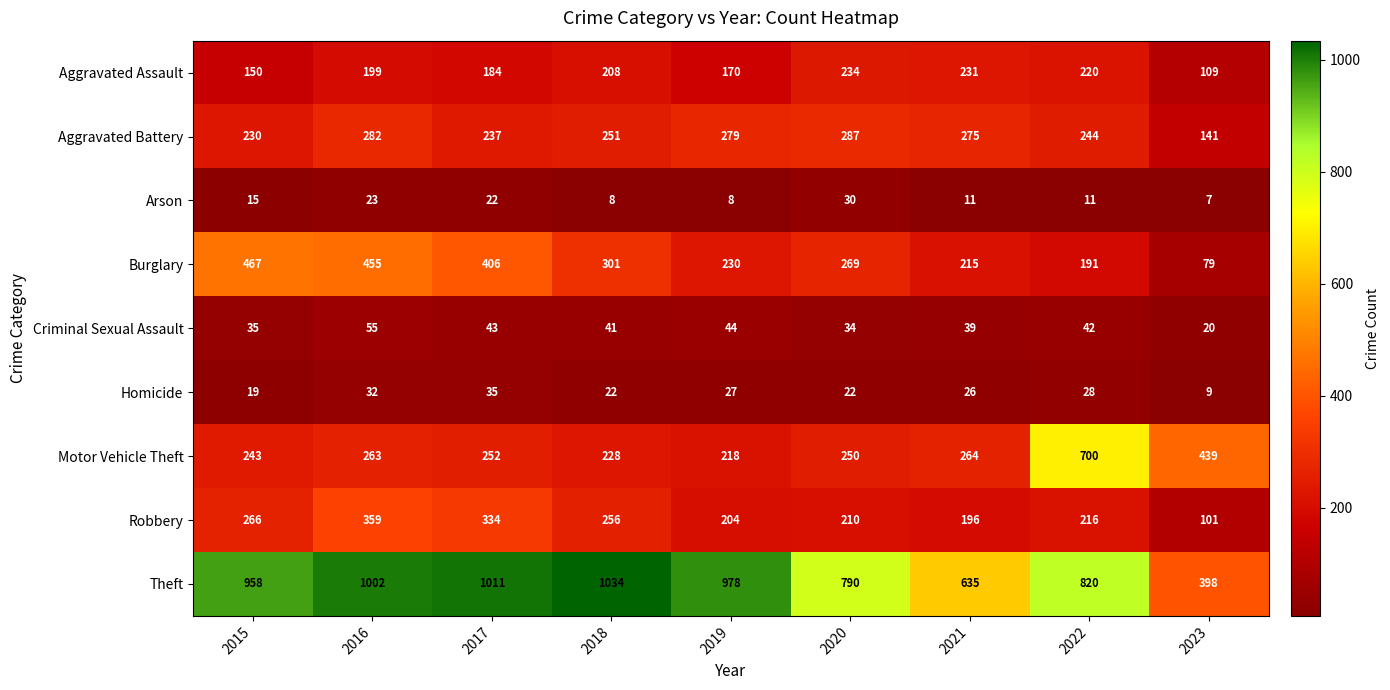

What is the difference between the highest and lowest values at 2023?

432